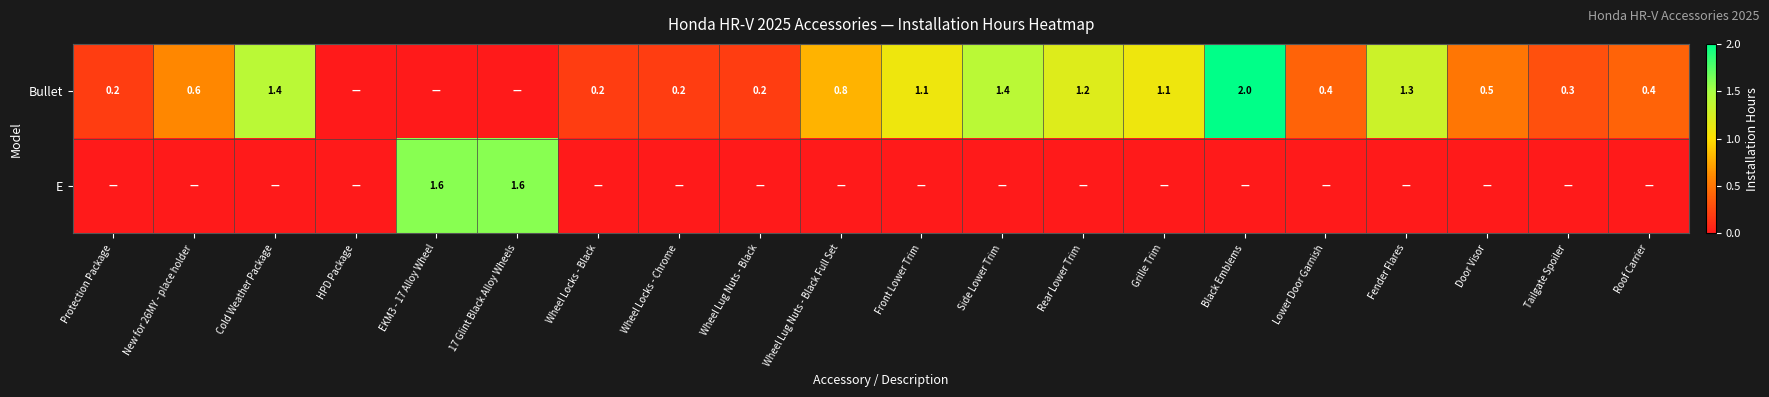

Between Door Visor and Wheel Lug Nuts - Black, which is larger?

Door Visor